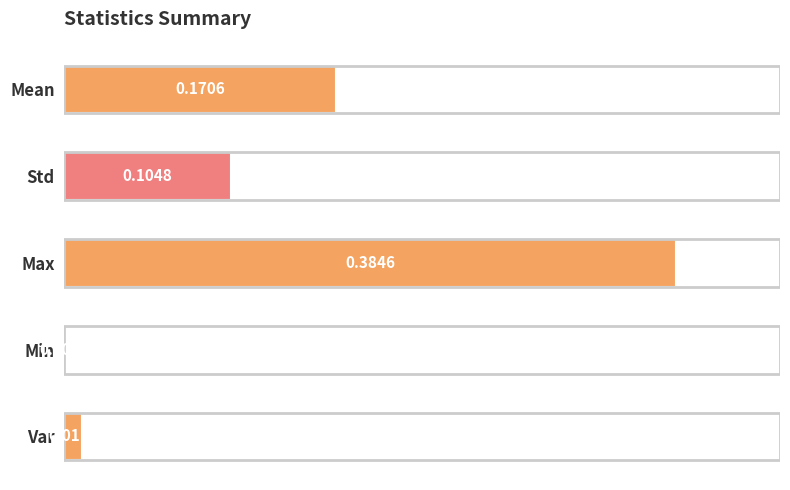

Which category has the highest value across all series?

Max